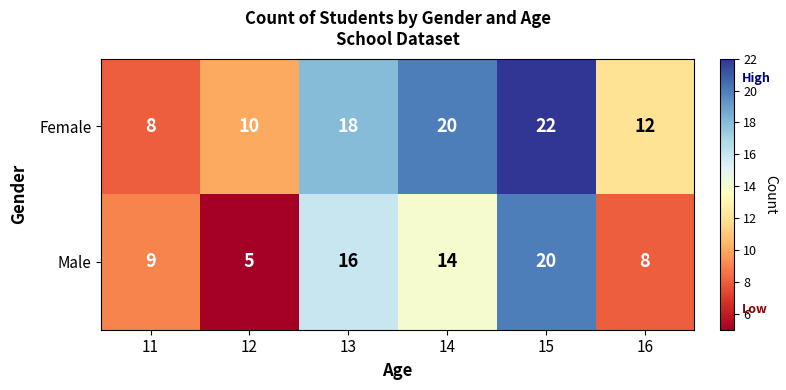

What is the sum of all Male values?

72